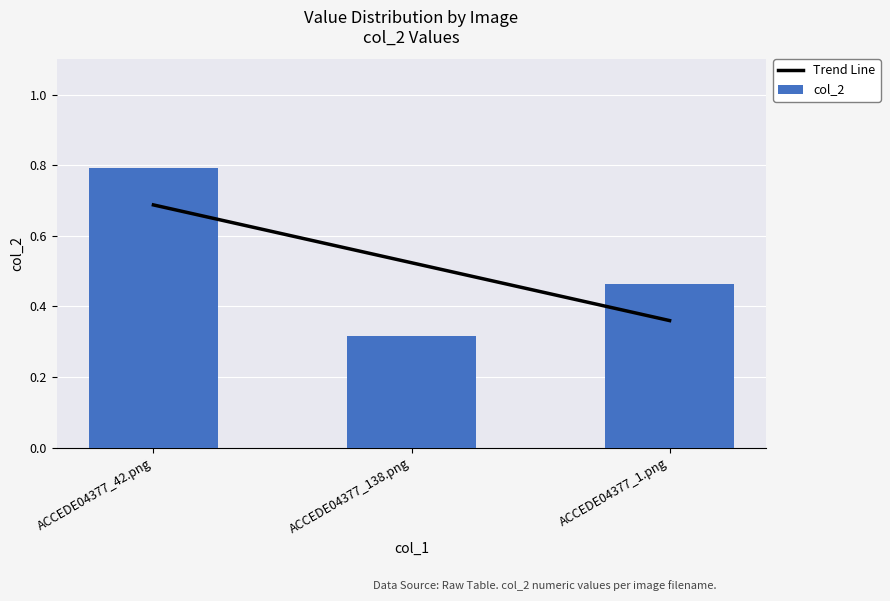

Rank the categories by col_2 value from highest to lowest.

ACCEDE04377_42.png, ACCEDE04377_1.png, ACCEDE04377_138.png